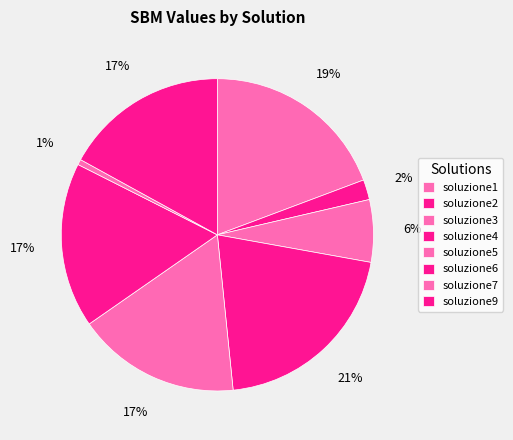

Rank the categories by value from highest to lowest.

soluzione4, soluzione1, soluzione6, soluzione9, soluzione5, soluzione3, soluzione2, soluzione7